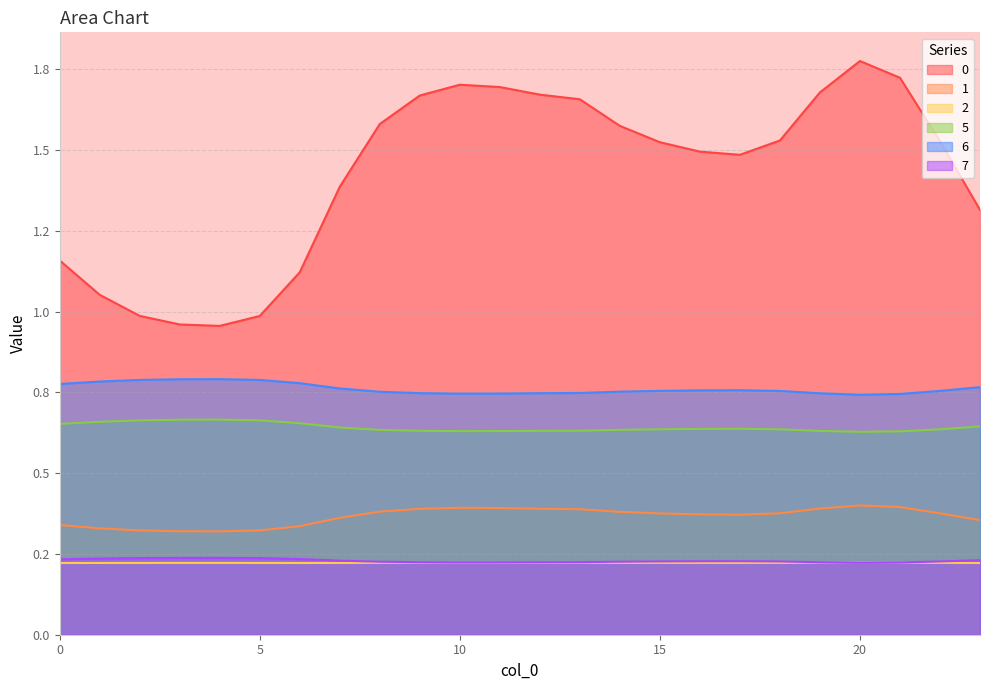

Is it true that 6 equals 0.3 at 1?

False